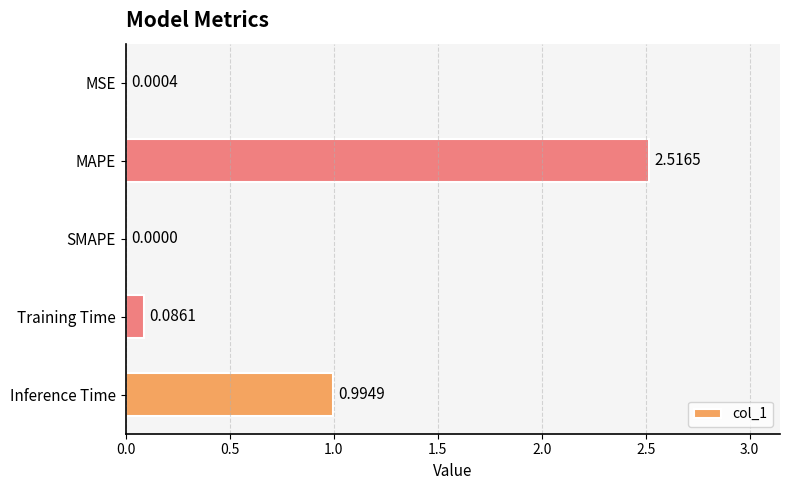

Between SMAPE and Training Time, which is larger?

Training Time